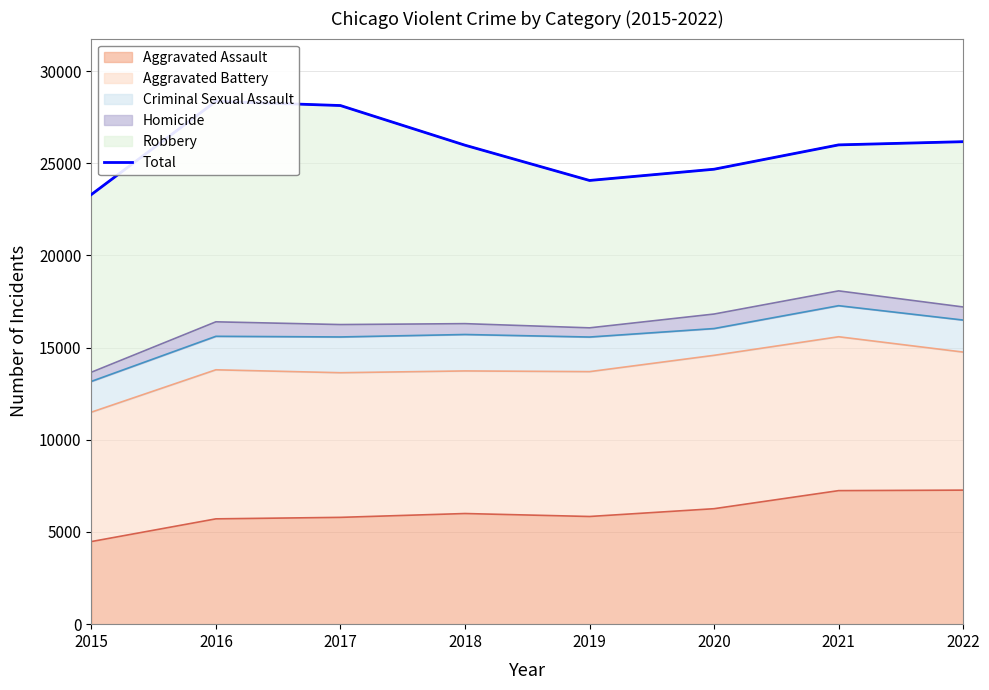

What is the approximate value at 2018?

25979